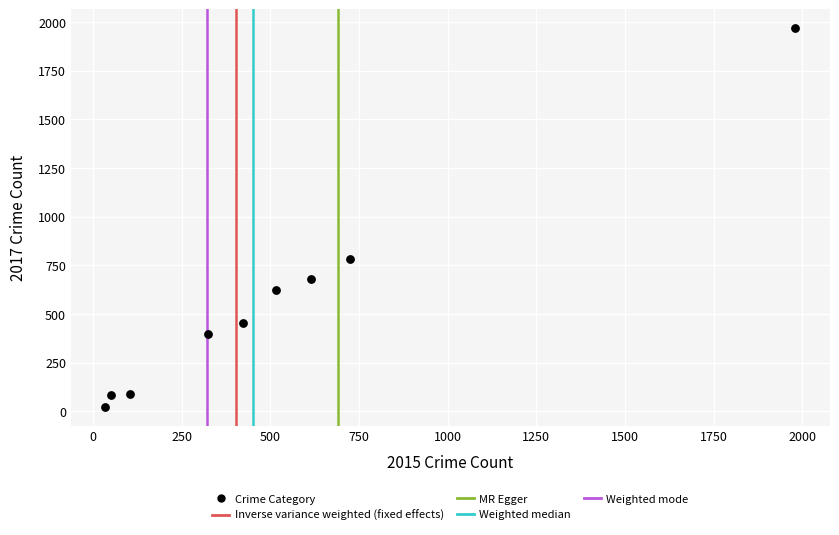

What is the range of Y values (max minus min)?

1945